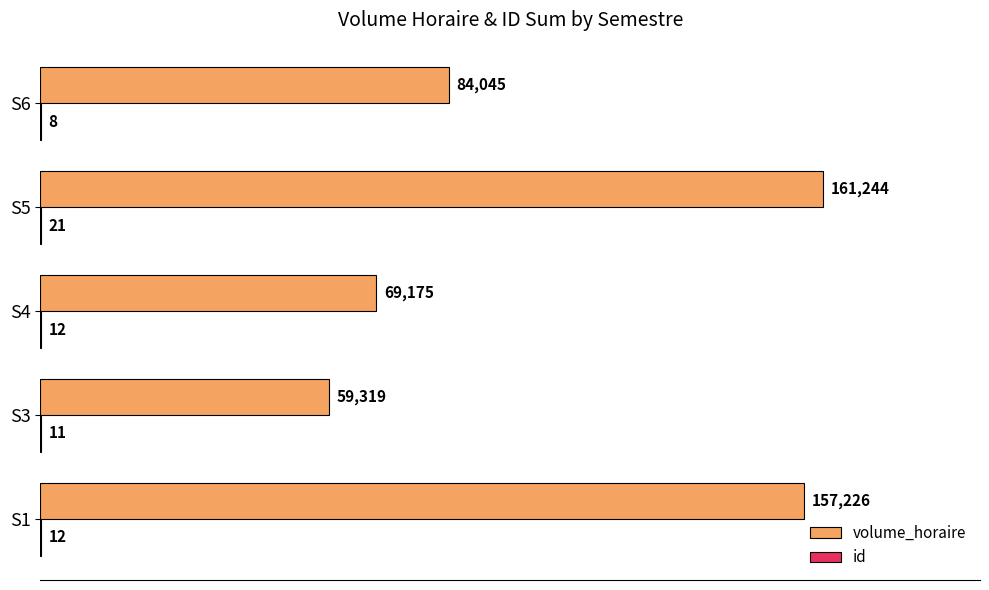

True or false: volume_horaire has a value of 161244 at S5.

True